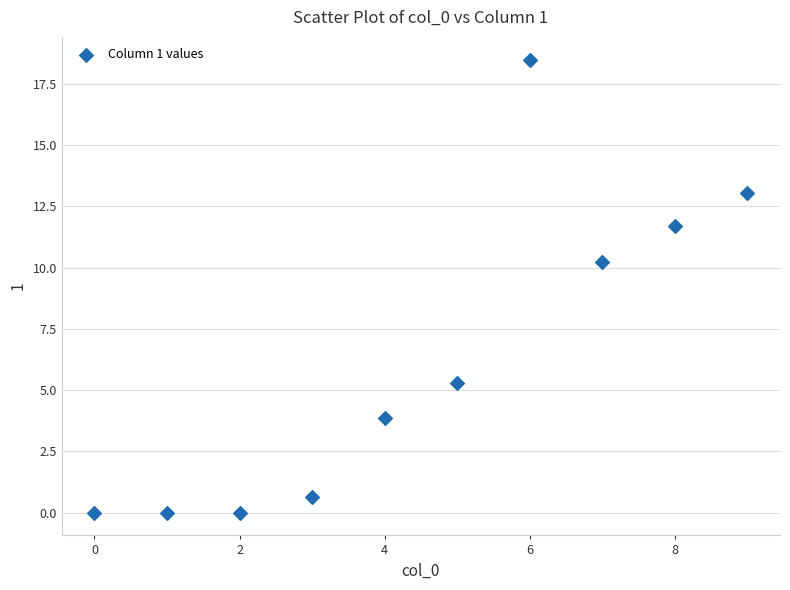

What is the range of Y values (max minus min)?

18.5